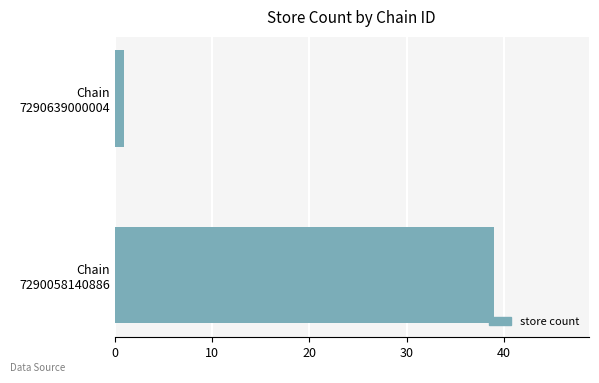

Are the bars grouped side by side (vs. stacked)?

No